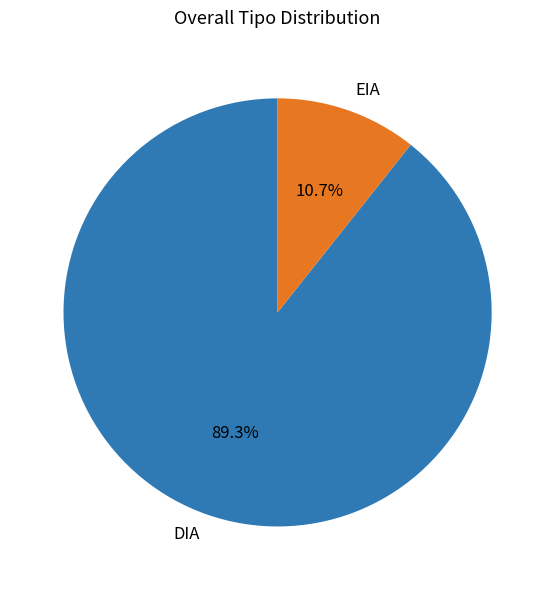

Combined, do DIA and EIA account for over 50%?

Yes